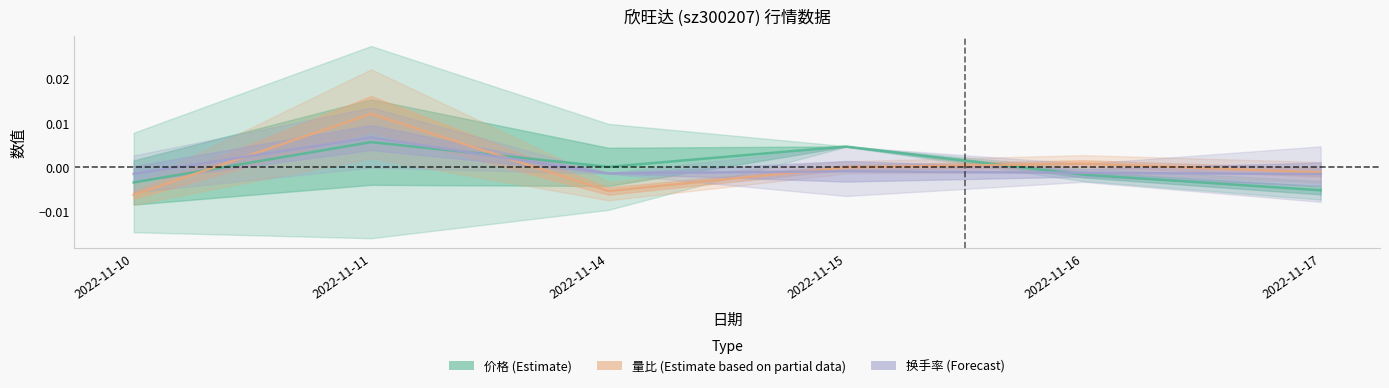

Where does the 量比 series first go above 0?

2022-11-11